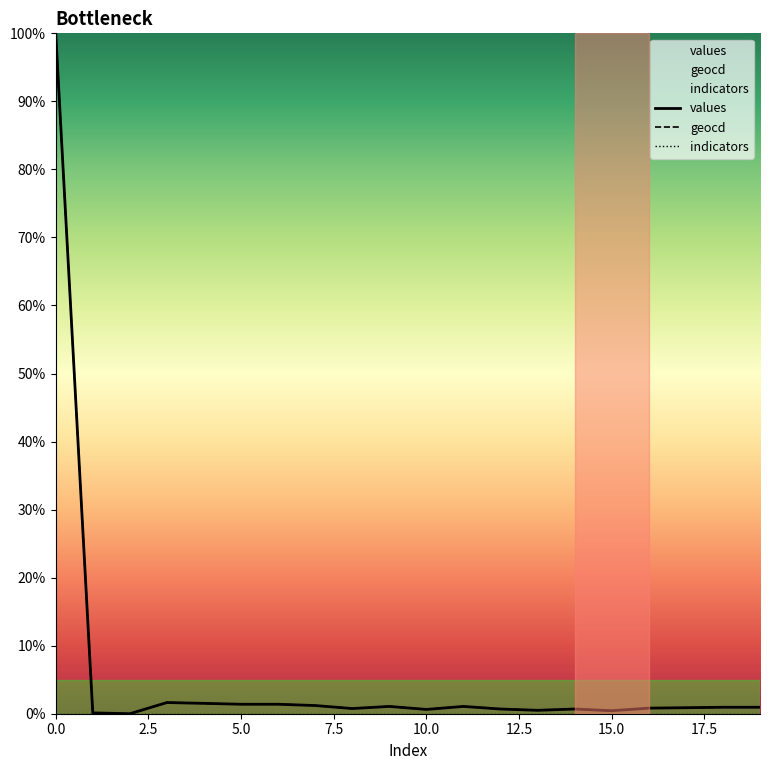

True or false: geocd has a value of 133.4 at 0.0.

False